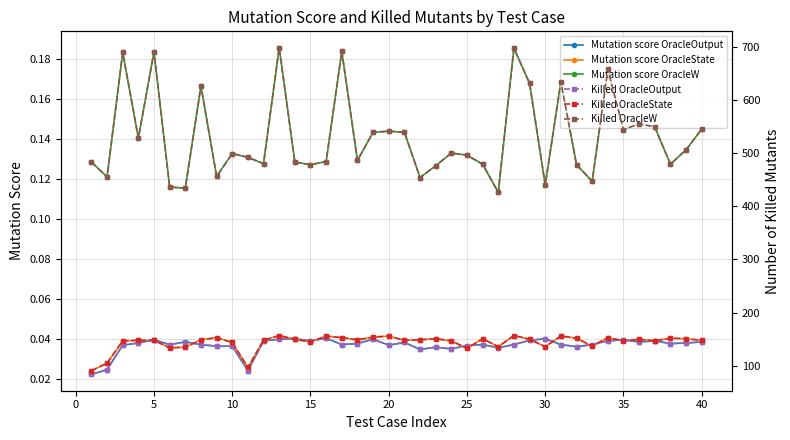

Count the Mutation score OracleOutput values in the range 0 to 1.

40